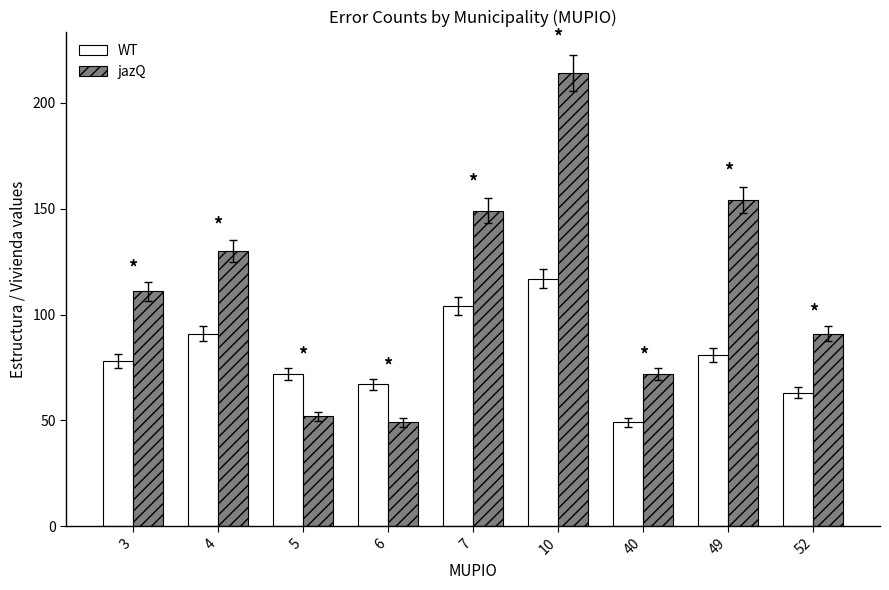

What is the value of the jazQ bar at the 5th from the left?

149